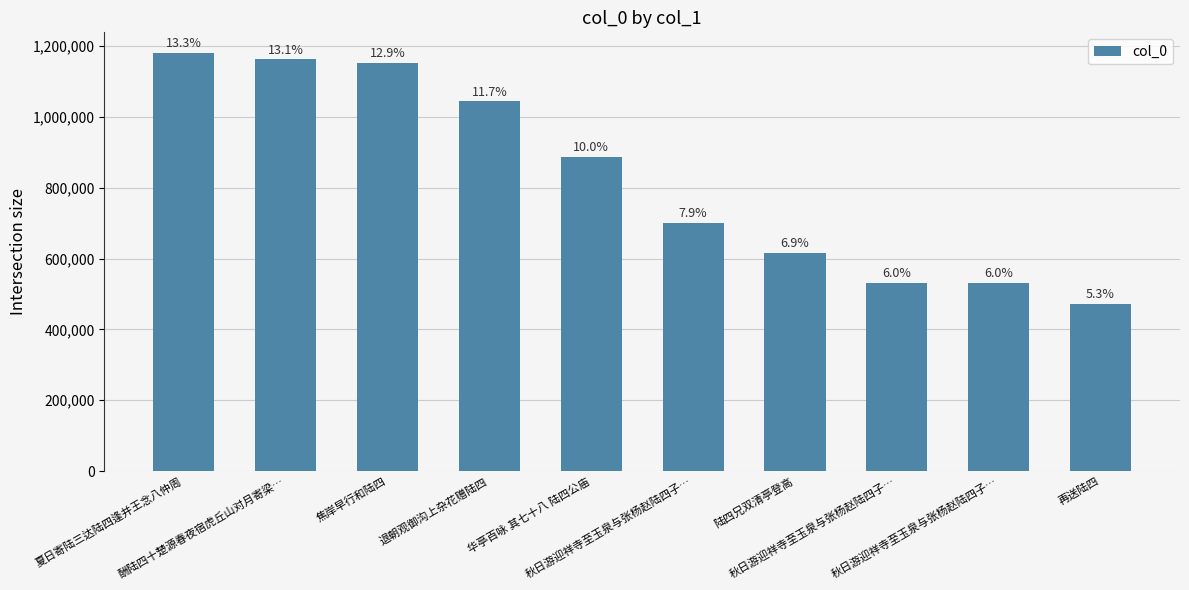

At which category does the chart reach its minimum across all series?

再送陆四